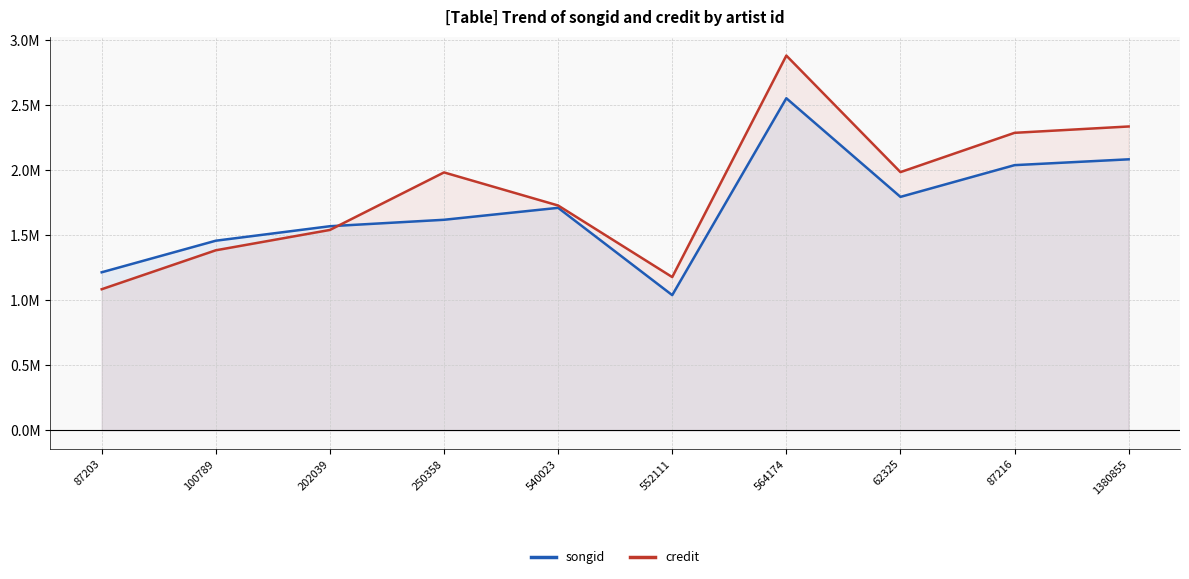

What is the difference between the highest and lowest values at 202039?

28602